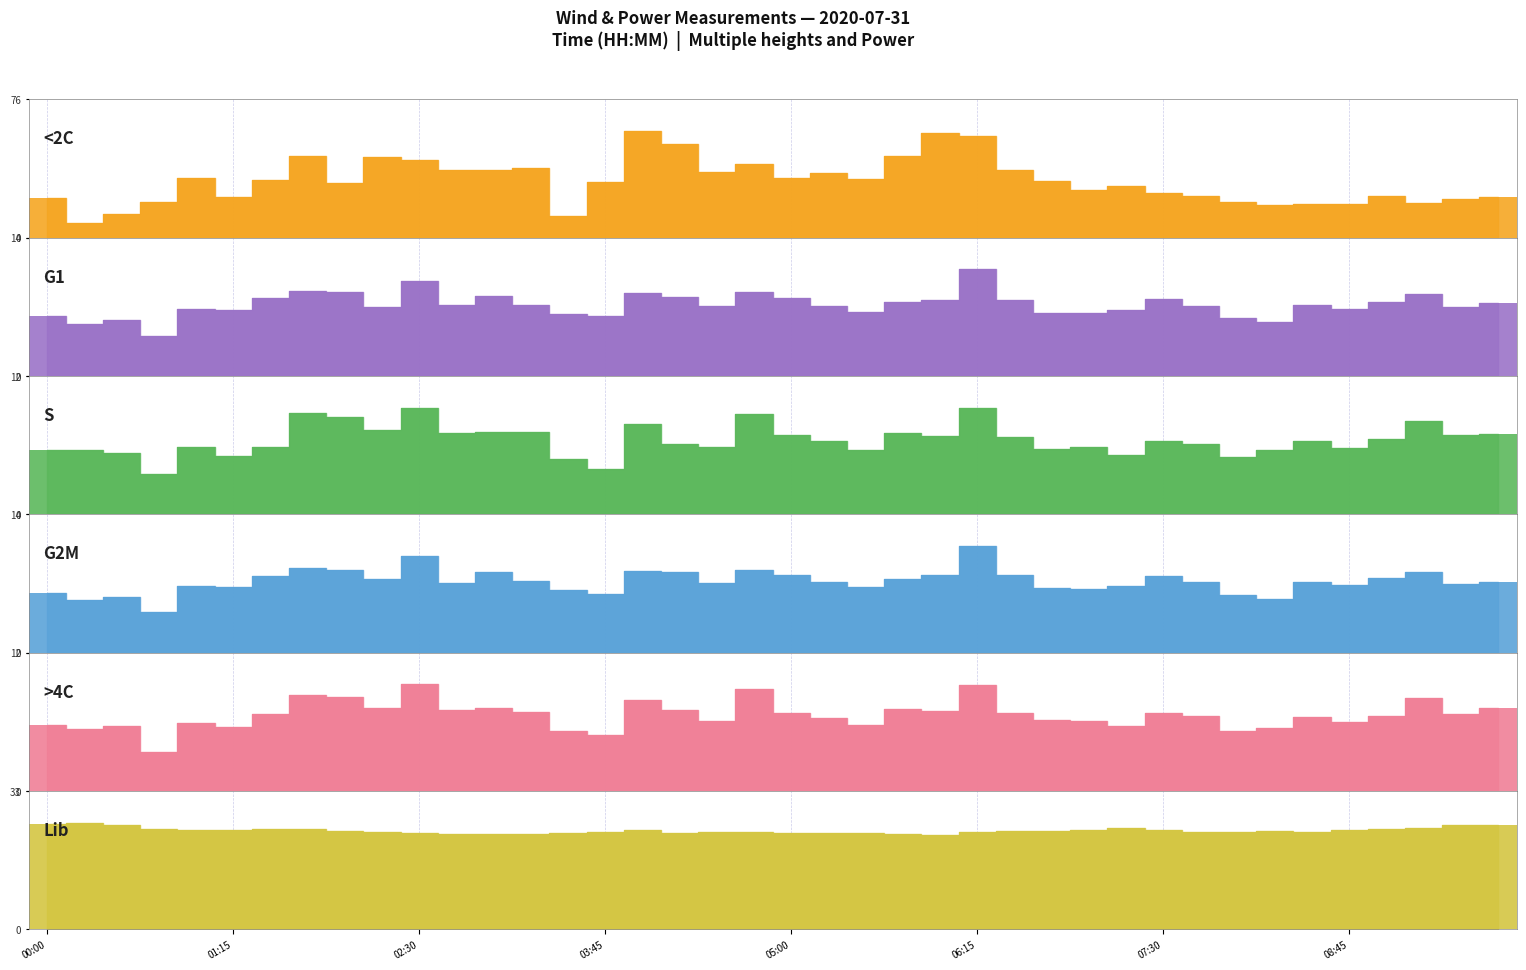

What is the label of the 26th bar from the left?

06:15